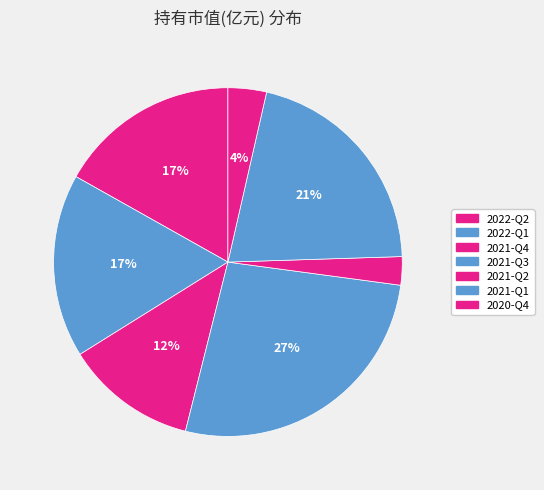

Count the number of slices in the pie.

7